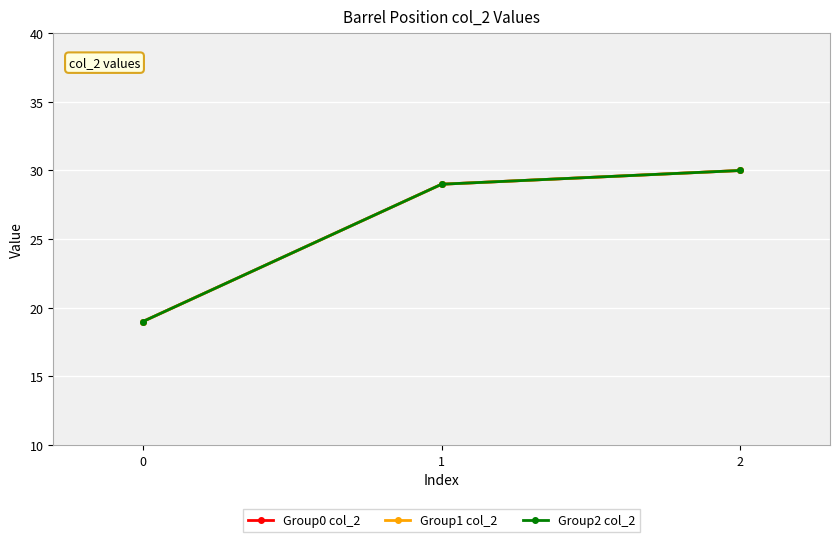

True or false: Group2 col_2 has a value of 30 at 2.

True